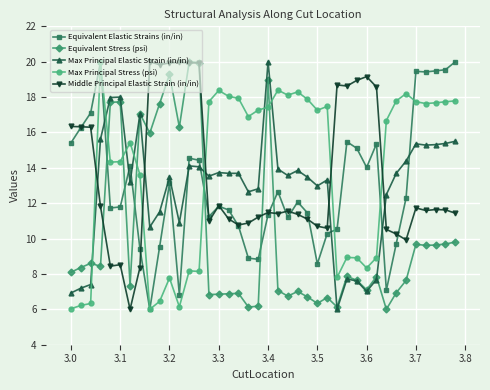

What is the average value of the Equivalent Stress (psi) series?

10.2